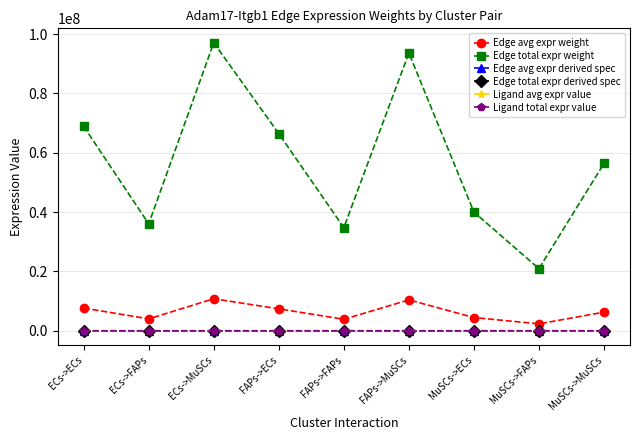

What is the value of the Edge total expr weight point at the 8th from the left?

20926750.9